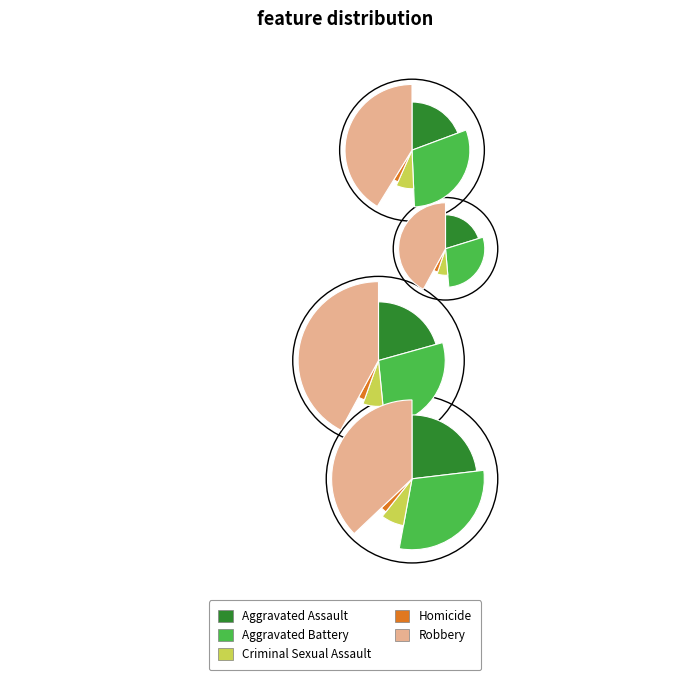

Do Homicide and Robbery together represent more than half of the pie?

No